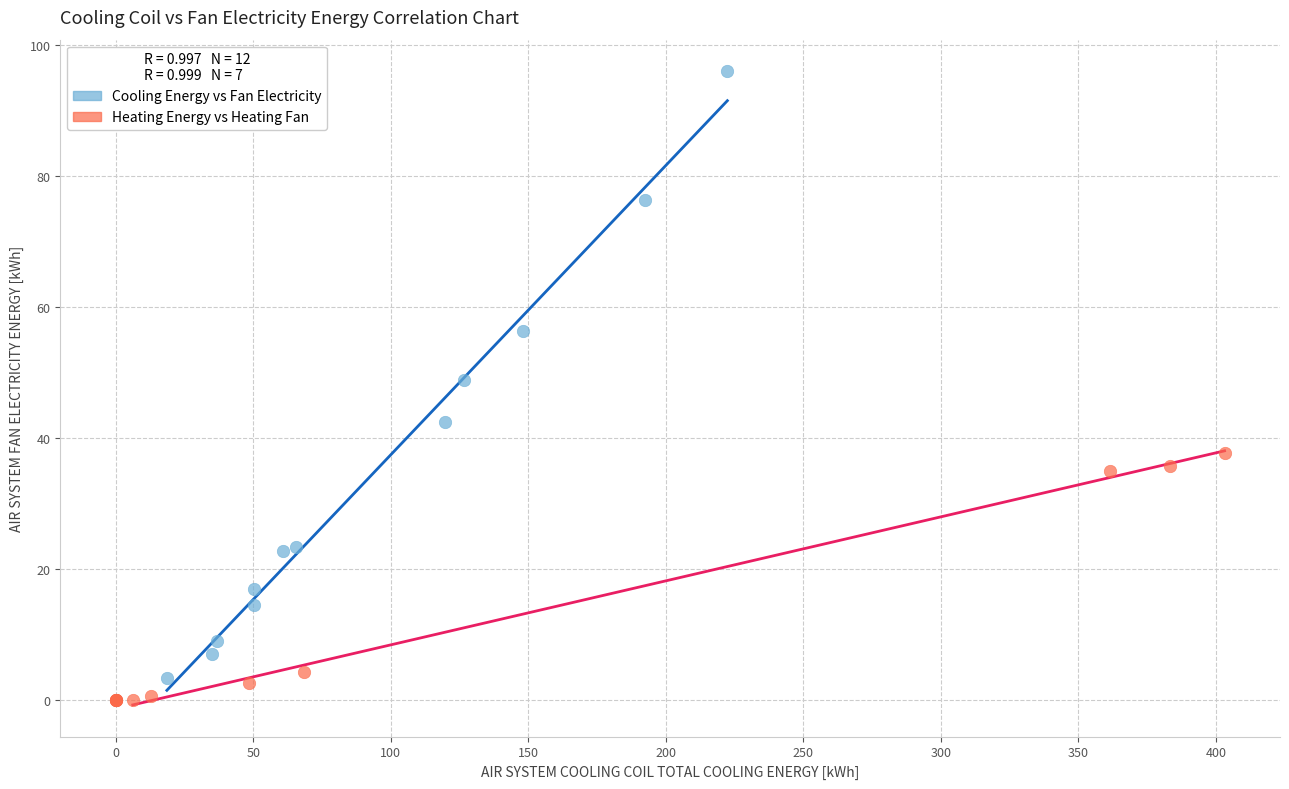

Which series has the widest spread of Y values?

Cooling Energy vs Fan Electricity